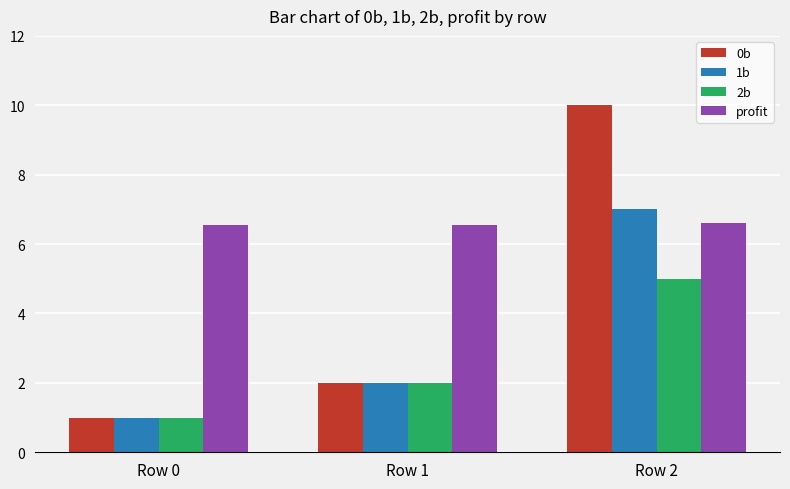

Is it true that 1b equals 1.0 at Row 0?

True